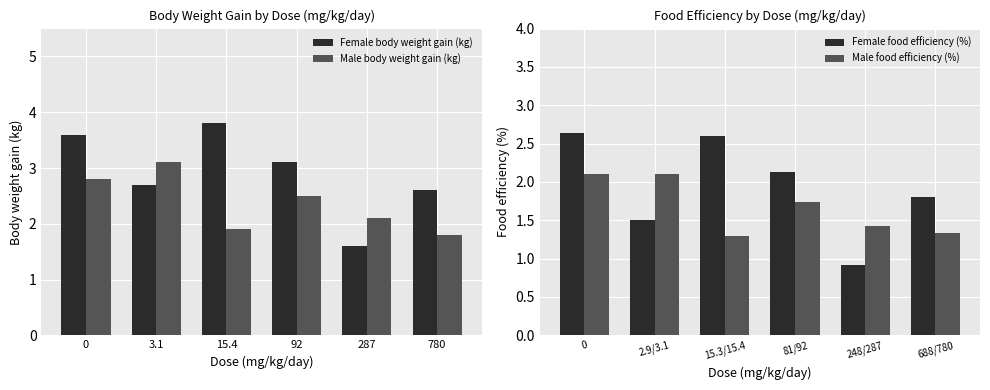

True or false: Male body weight gain (kg) has a value of 0.5 at 287.

False